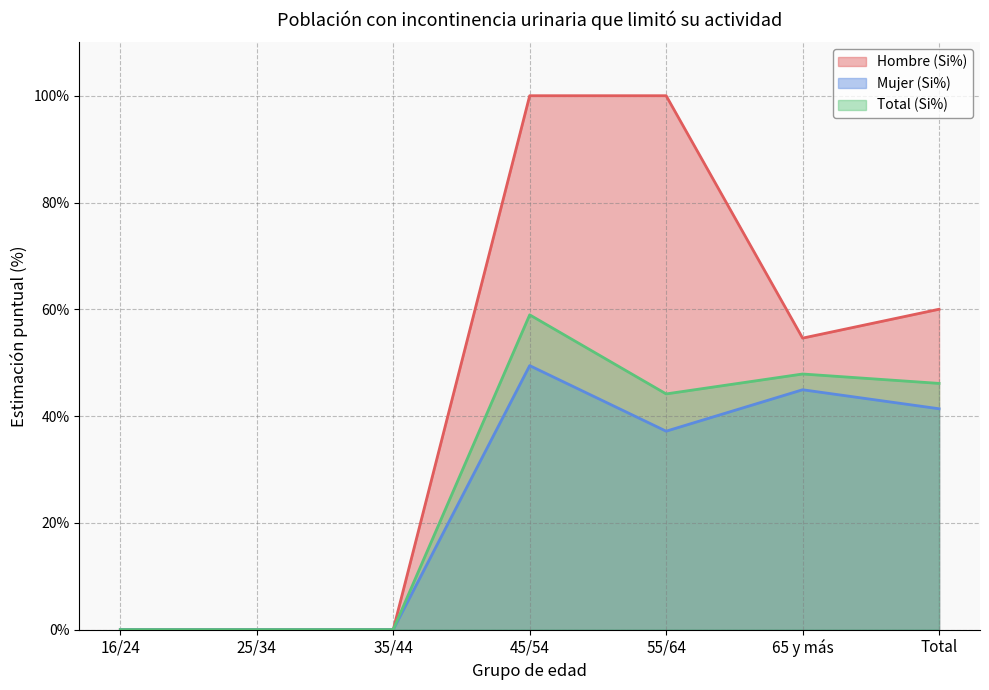

At which label does Total (Si%) first exceed 44?

45/54